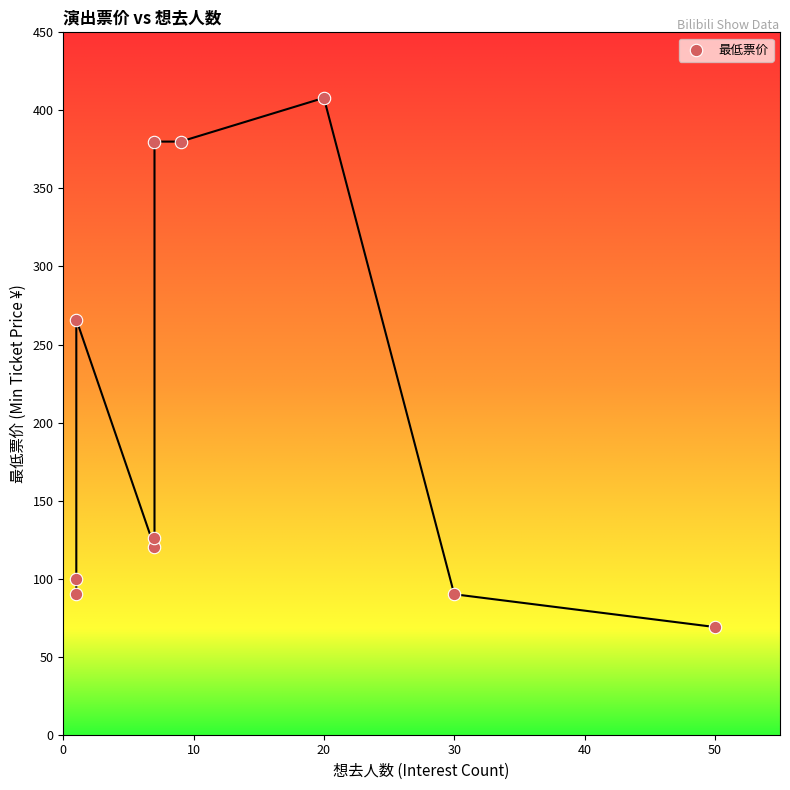

What Y value in the scatter plot is closest to 238?

266